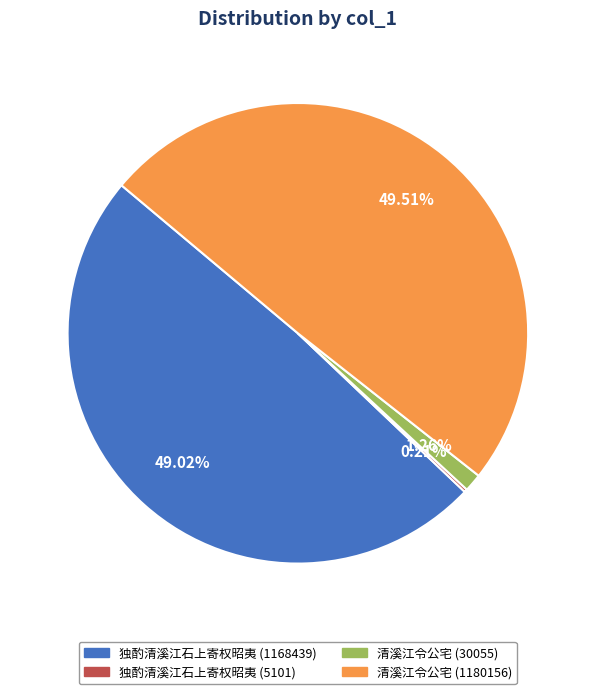

To the nearest percent, what is the difference between the largest and smallest slice percentages?

49%